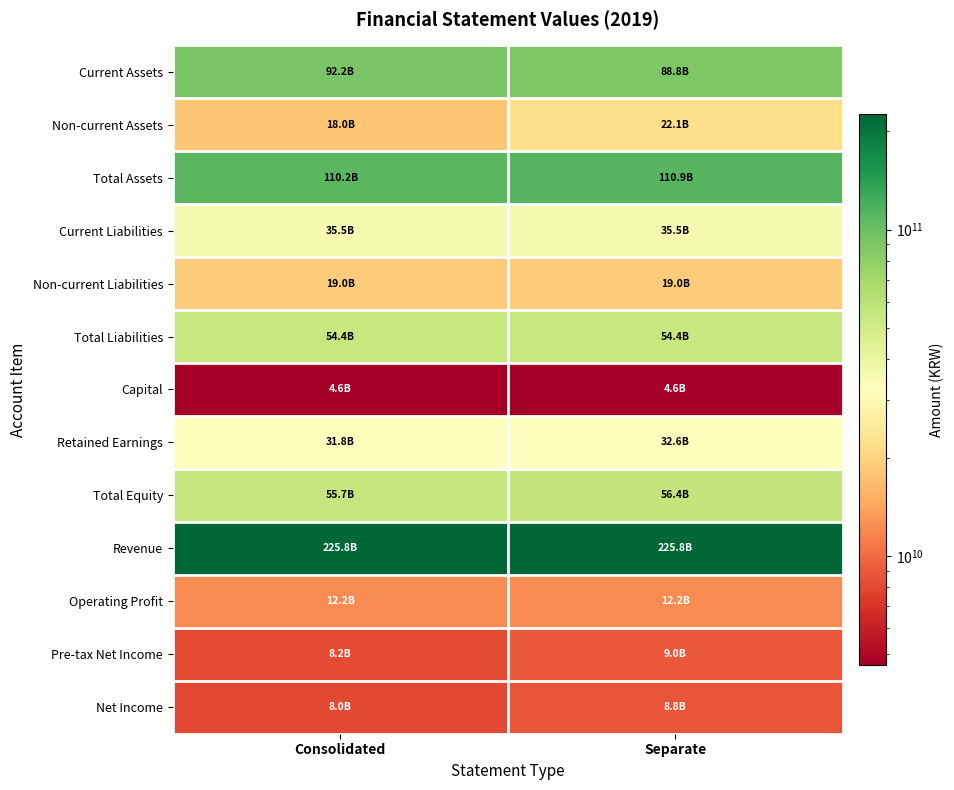

Reading right to left, extract all data points from this chart.

Current Assets: Separate=88825180371	Consolidated=92186316563
Non-current Assets: Separate=22052374205	Consolidated=17975480205
Total Assets: Separate=110877554576	Consolidated=110161796768
Current Liabilities: Separate=35455631786	Consolidated=35455975416
Non-current Liabilities: Separate=18980326330	Consolidated=18980326330
Total Liabilities: Separate=54435958116	Consolidated=54436301746
Capital: Separate=4630766500	Consolidated=4630766500
Retained Earnings: Separate=32571103281	Consolidated=31839732802
Total Equity: Separate=56441596460	Consolidated=55725495022
Revenue: Separate=225809534323	Consolidated=225809534323
Operating Profit: Separate=12195551293	Consolidated=12158232842
Pre-tax Net Income: Separate=8989535275	Consolidated=8235882573
Net Income: Separate=8757827312	Consolidated=8004174610